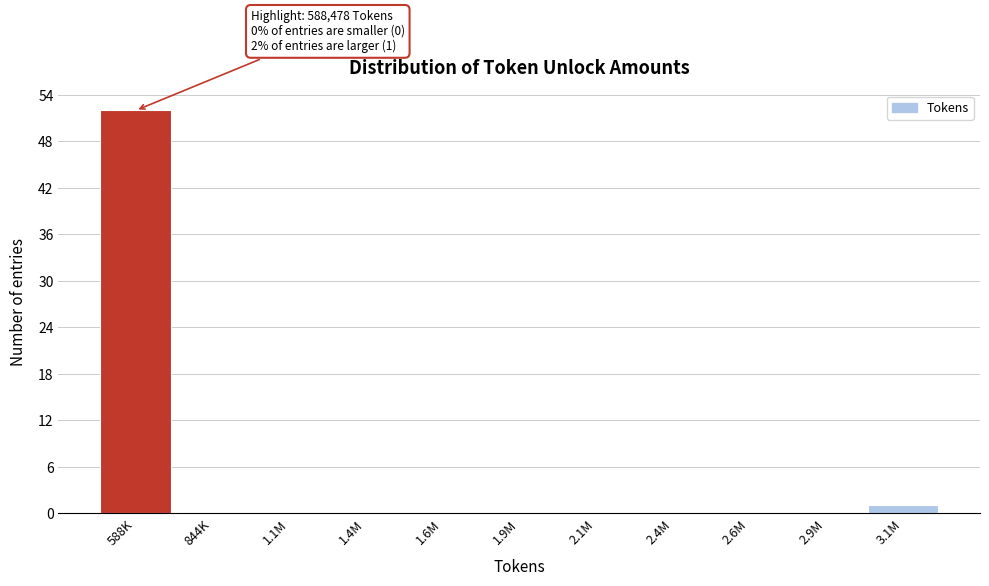

Reading left to right, transcribe all the data shown in this chart.

588K=52	844K=0	1.1M=0	1.4M=0	1.6M=0	1.9M=0	2.1M=0	2.4M=0	2.6M=0	2.9M=0	3.1M=1